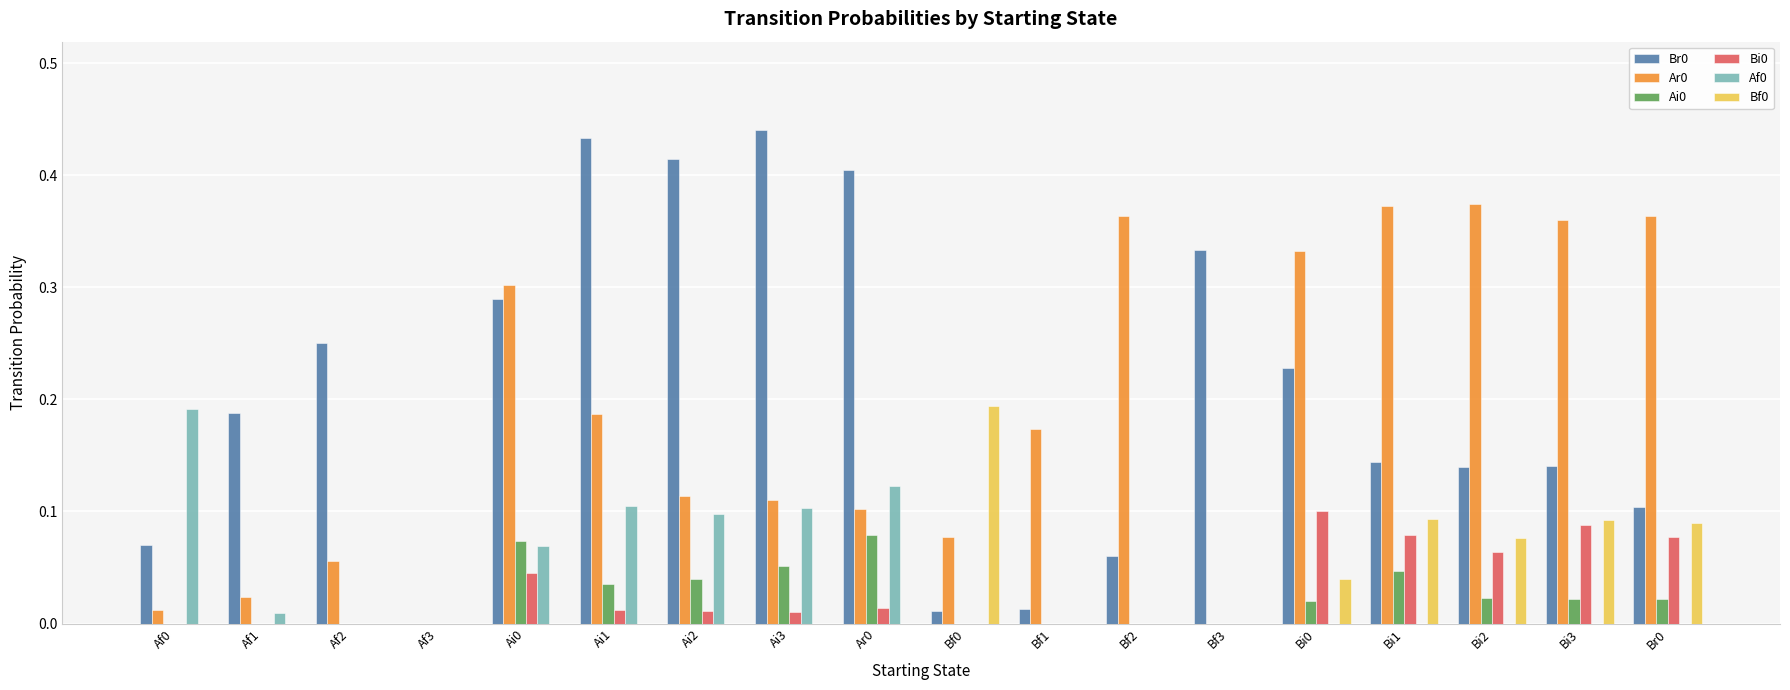

True or false: Af0 has a value of 0.0 at Af0.

False